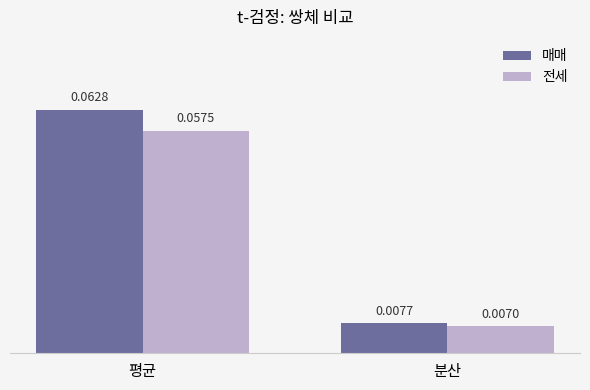

At how many categories does at least one series exceed 0?

2